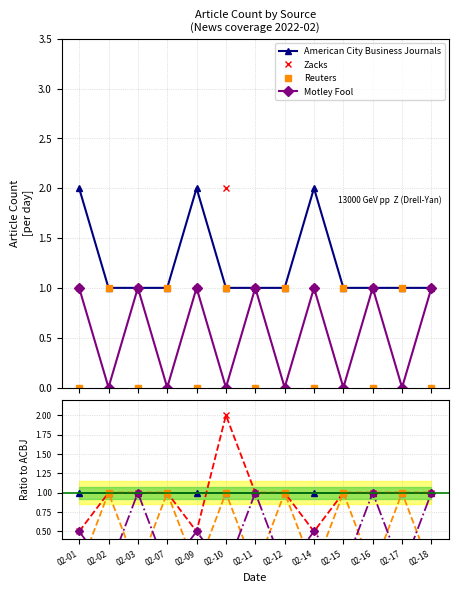

What is the greatest value displayed?

2.0